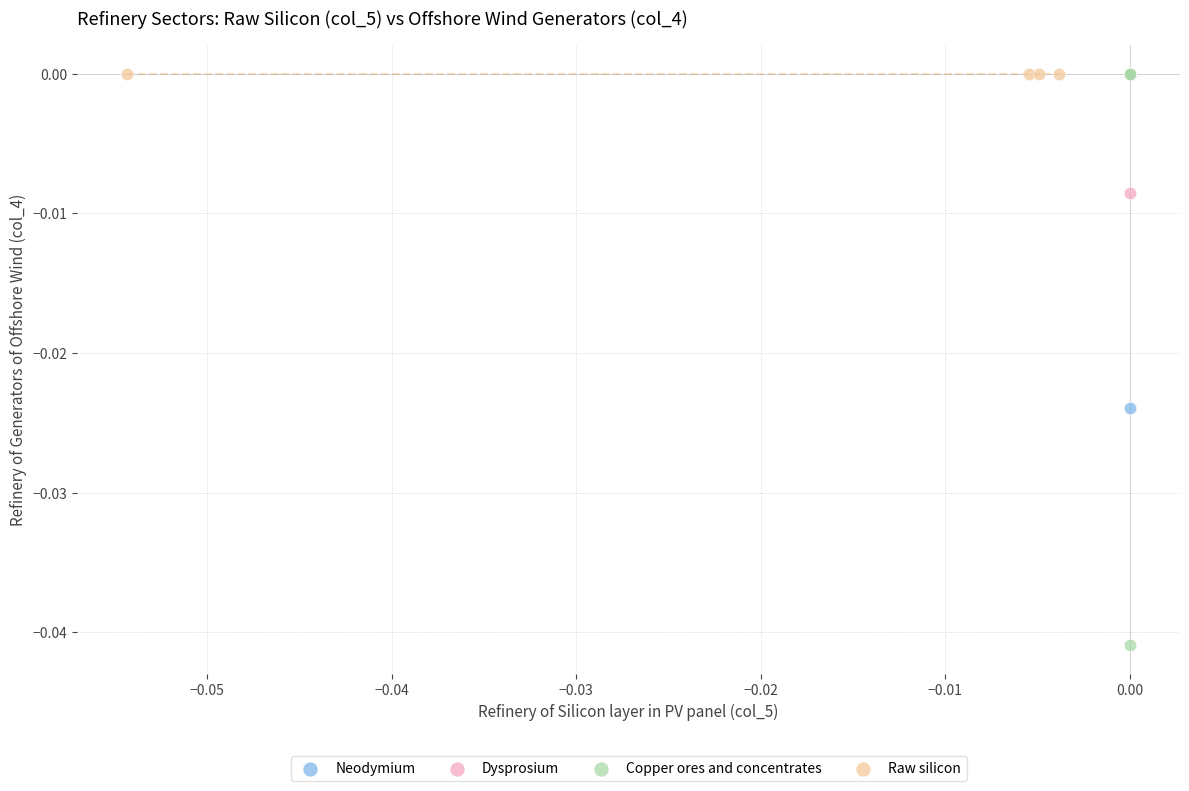

Which series reaches the minimum Y coordinate?

Copper ores and concentrates